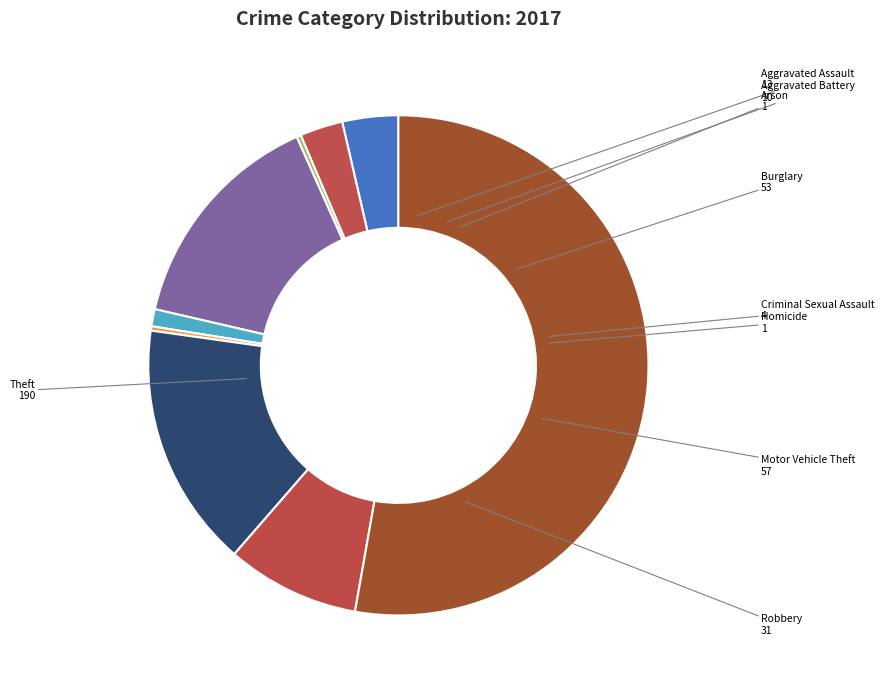

Between Theft and Arson, which is larger?

Theft